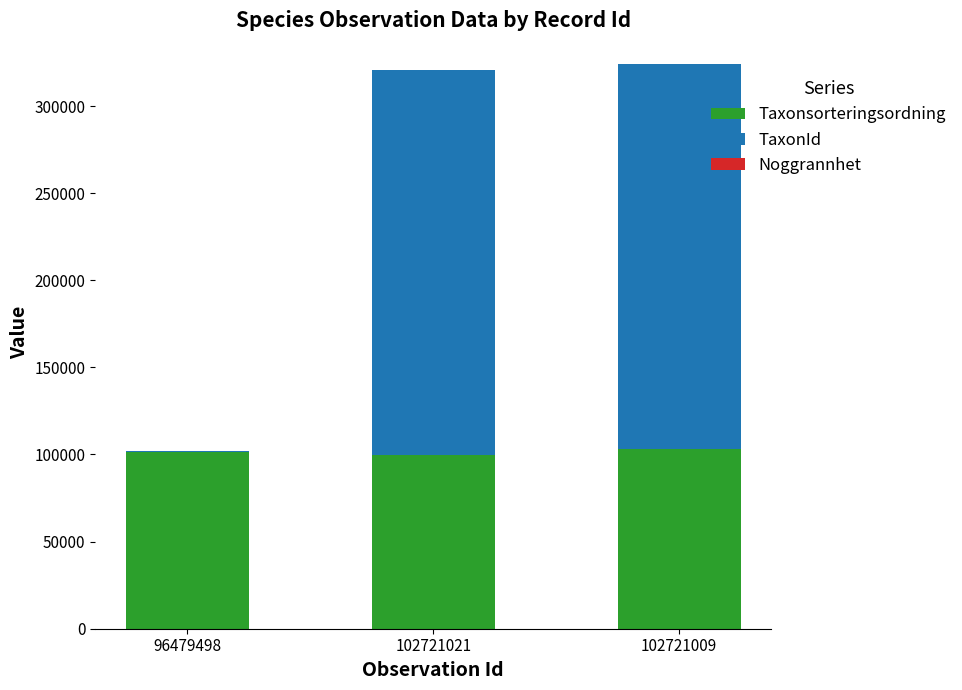

The value of Taxonsorteringsordning at 102721021 is 99566. True or false?

True